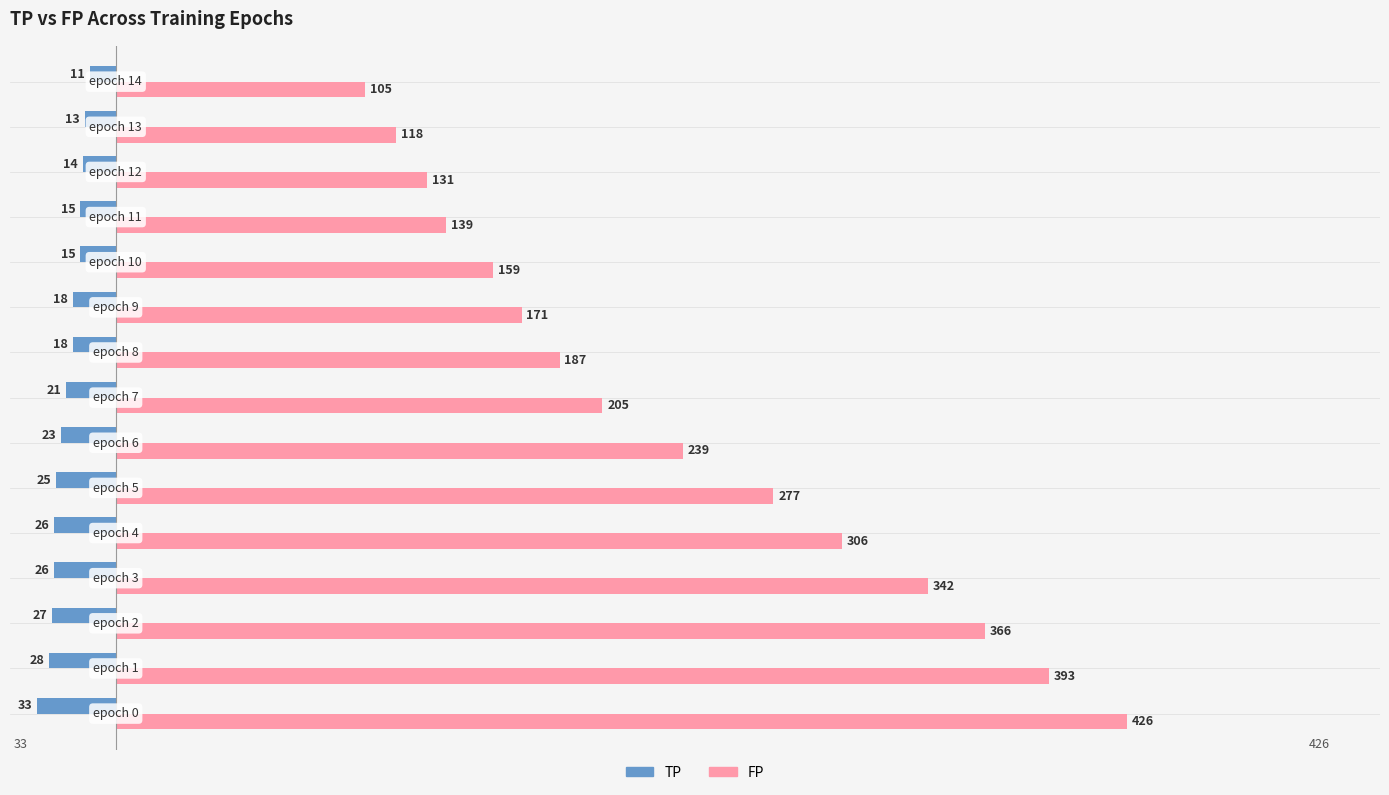

What is the difference between the maximum and second lowest values in the TP series?

17